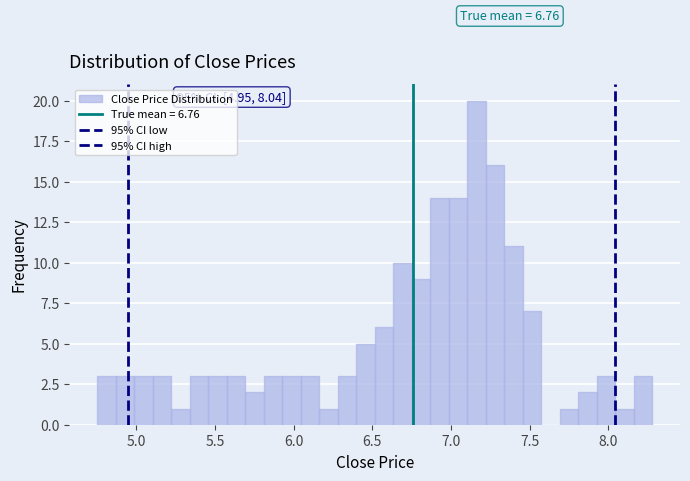

Around what value on the x-axis is the tallest bar? Give the approximate position of its centre, as read against the axis.

7.15